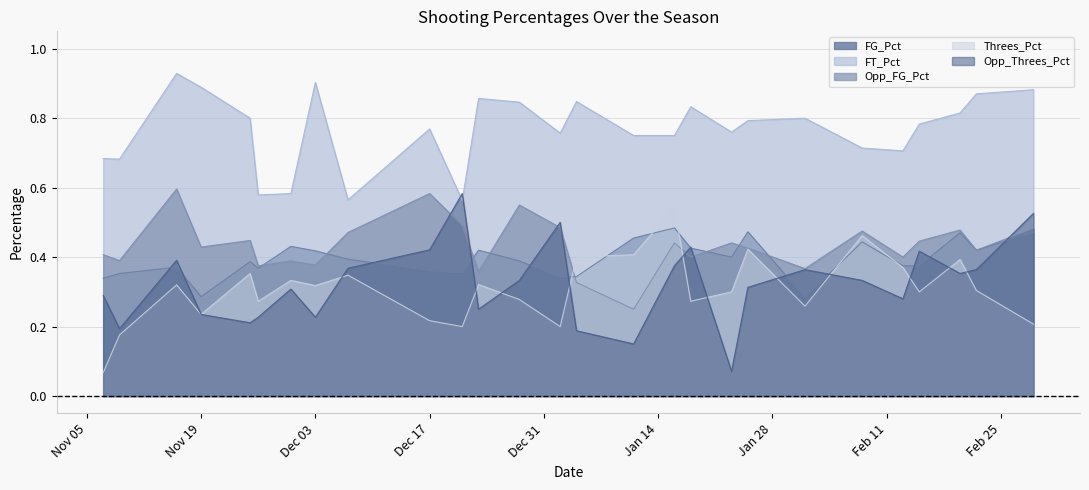

How many interior local peaks does the Threes_Pct series have?

9